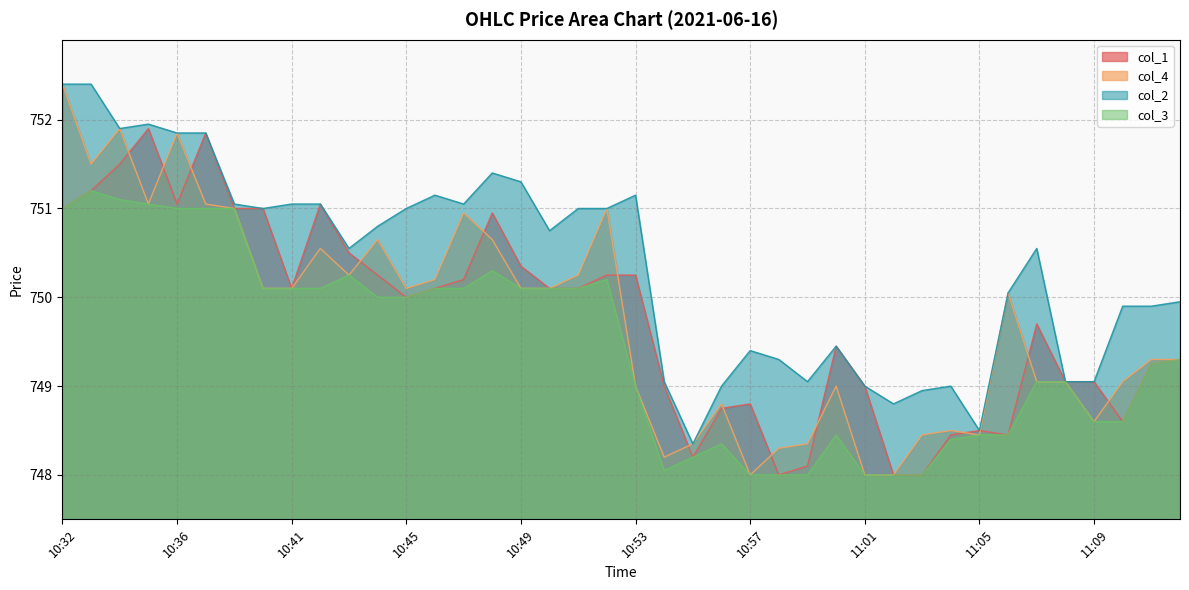

Does the chart display data point markers on the line(s)?

No